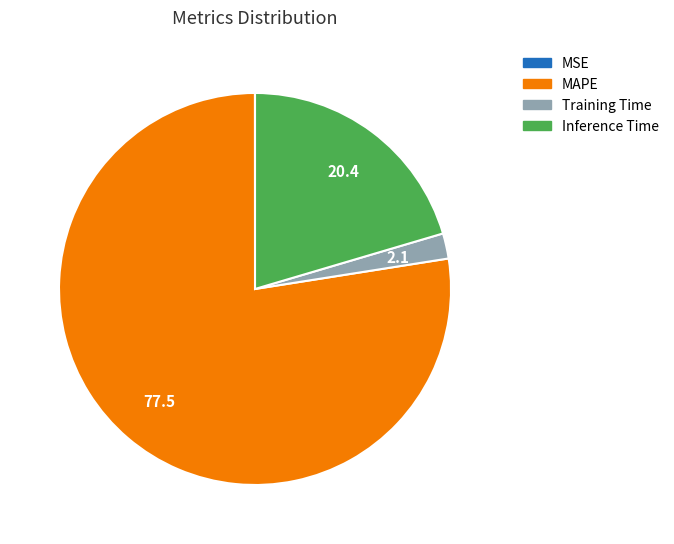

True or false: Inference Time accounts for 20% of the total.

True